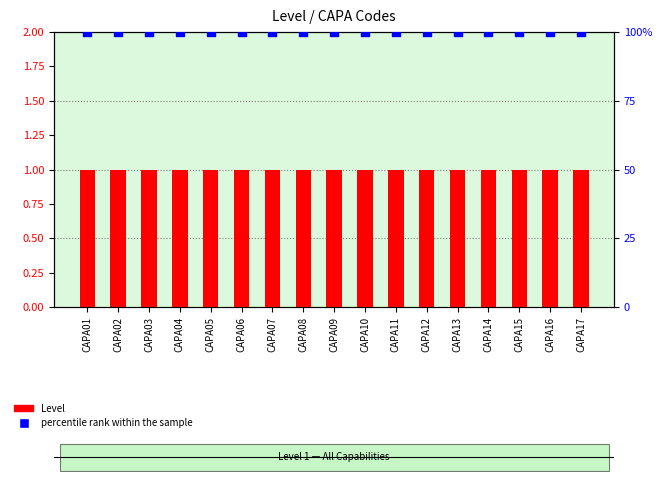

Which series contains the lowest Y value?

Level